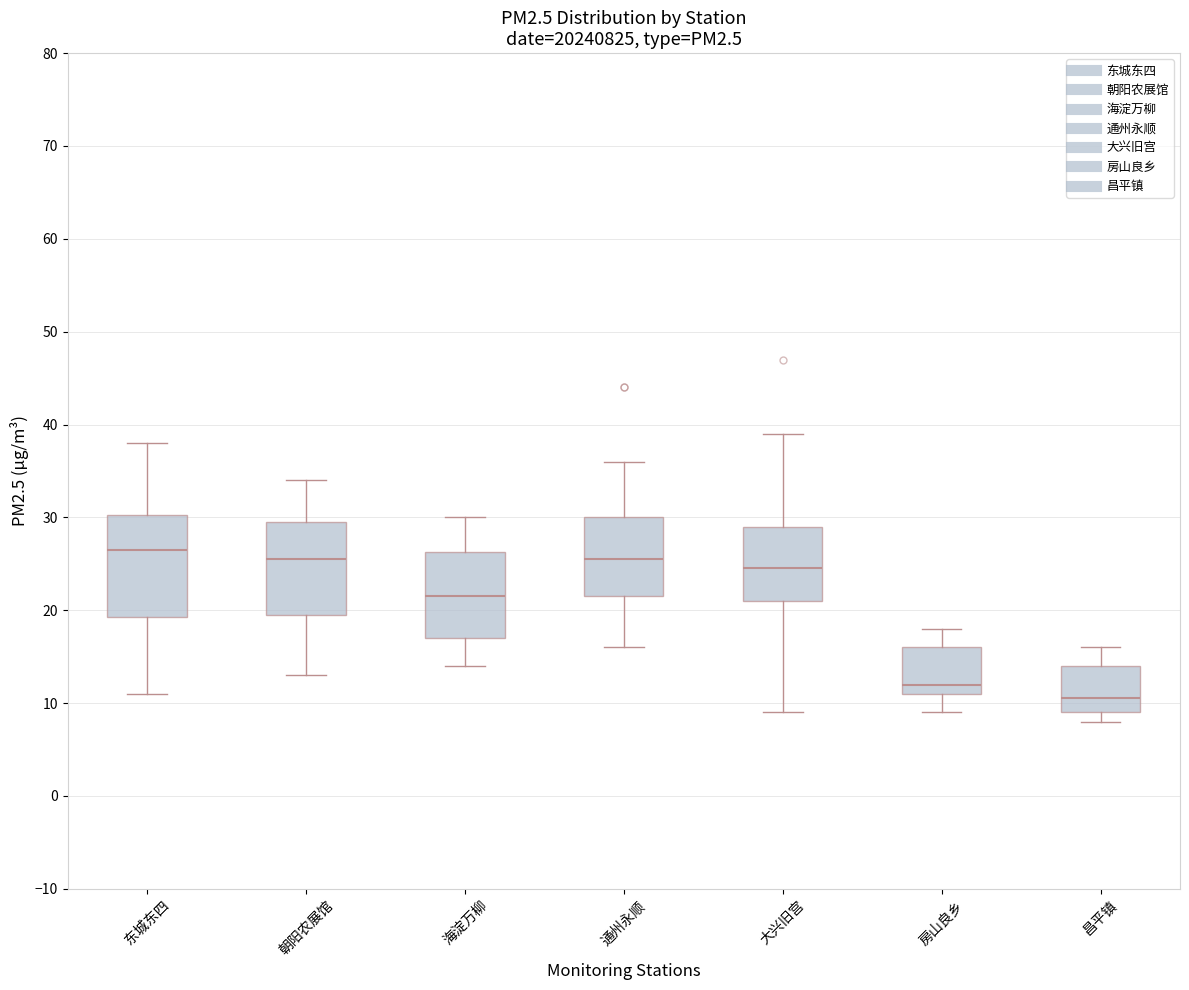

Which box is the tallest, from its lower edge to its upper edge?

东城东四